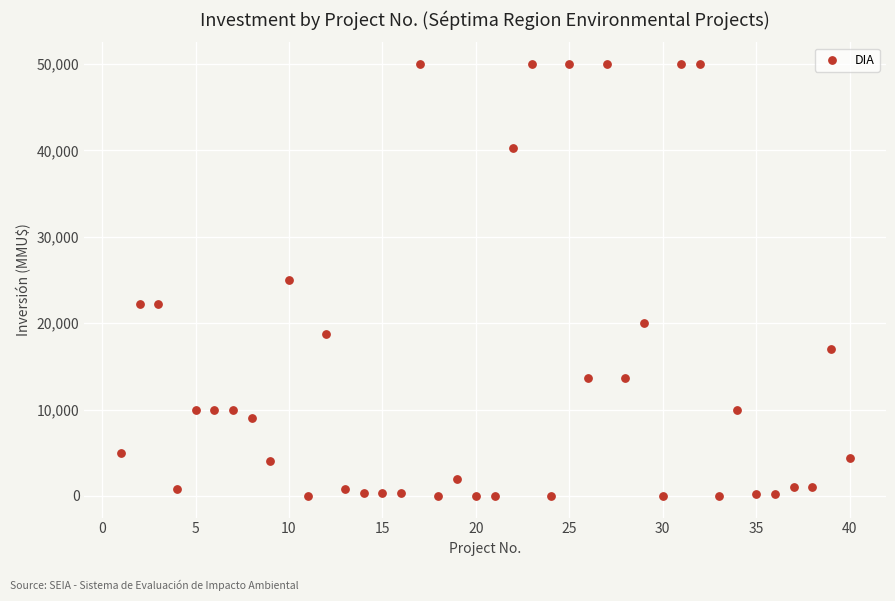

What is the range of Y values (max minus min)?

50000